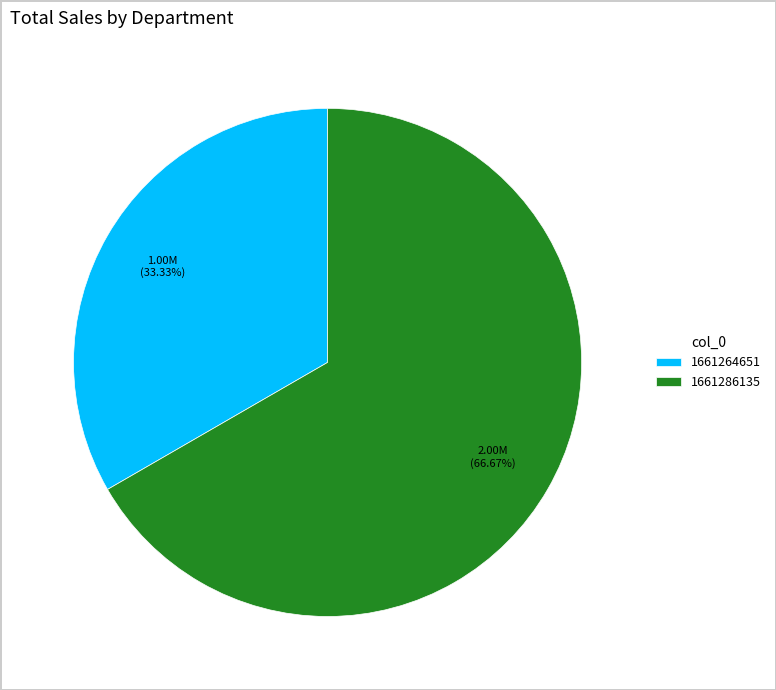

What is the majority slice?

1661286135